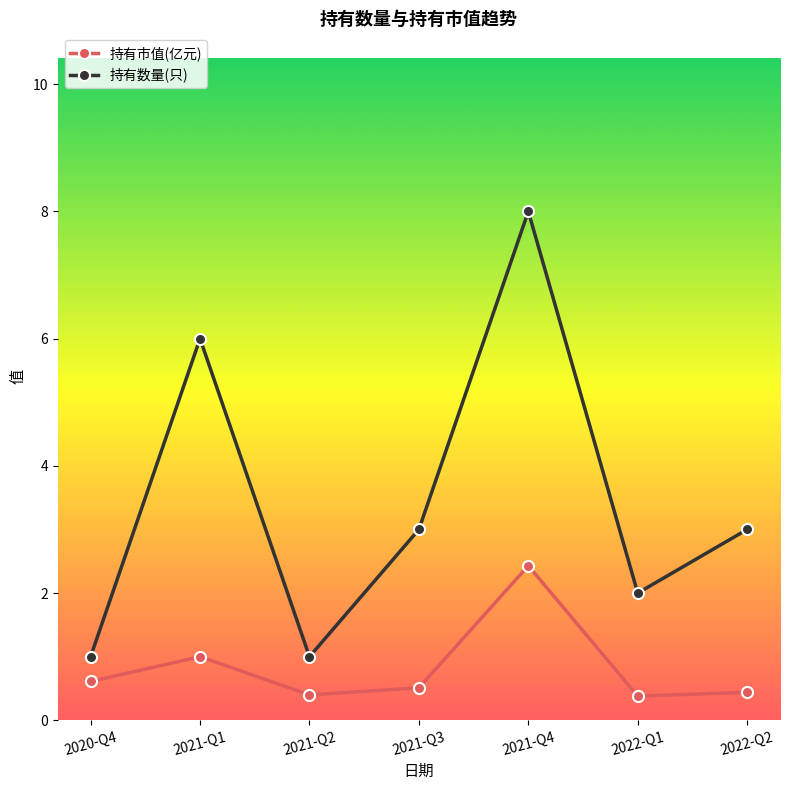

How many categories are shown in the chart?

7